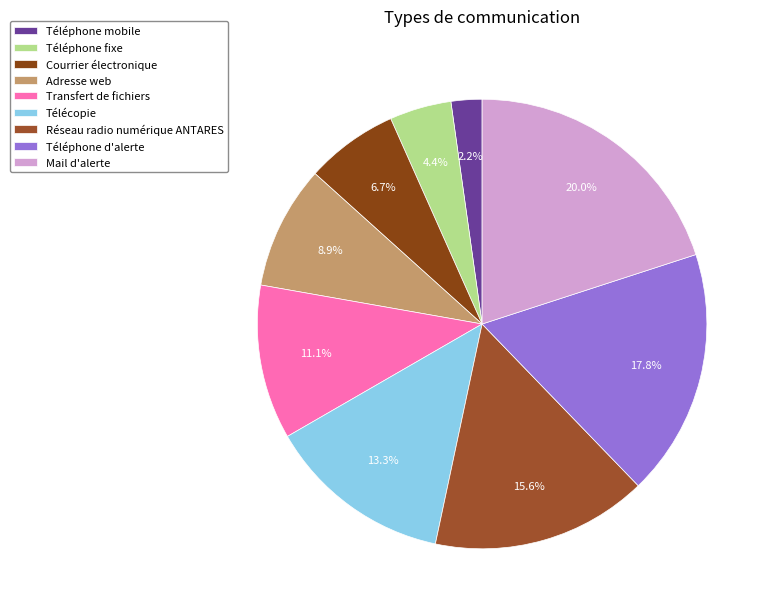

Rank the categories by value from lowest to highest.

Téléphone mobile, Téléphone fixe, Courrier électronique, Adresse web, Transfert de fichiers, Télécopie, Réseau radio numérique ANTARES, Téléphone d'alerte, Mail d'alerte